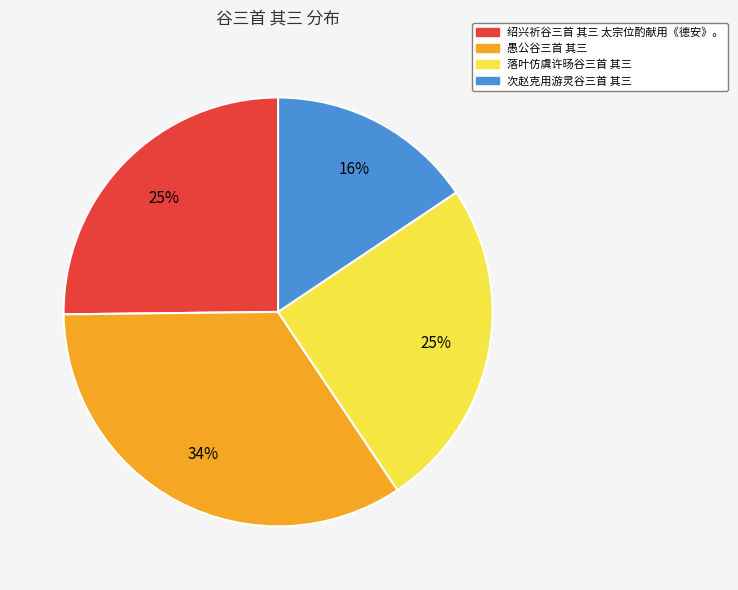

Does any single category account for the majority?

No